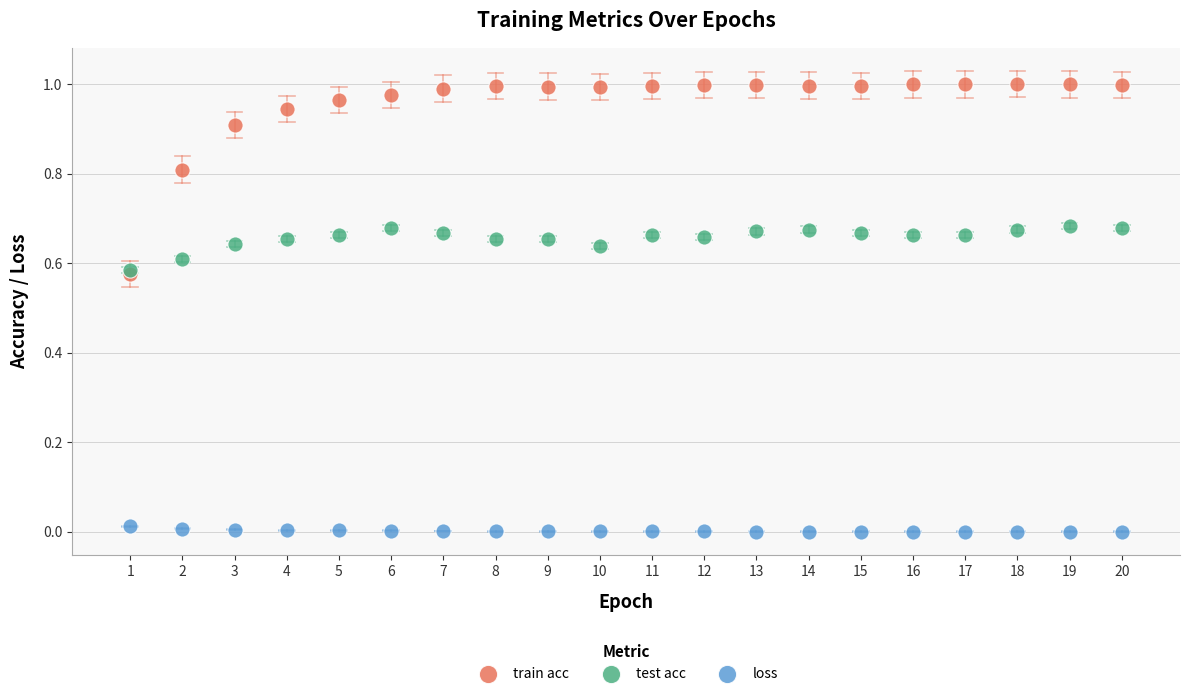

What are all the series names shown in the legend?

train acc, test acc, loss